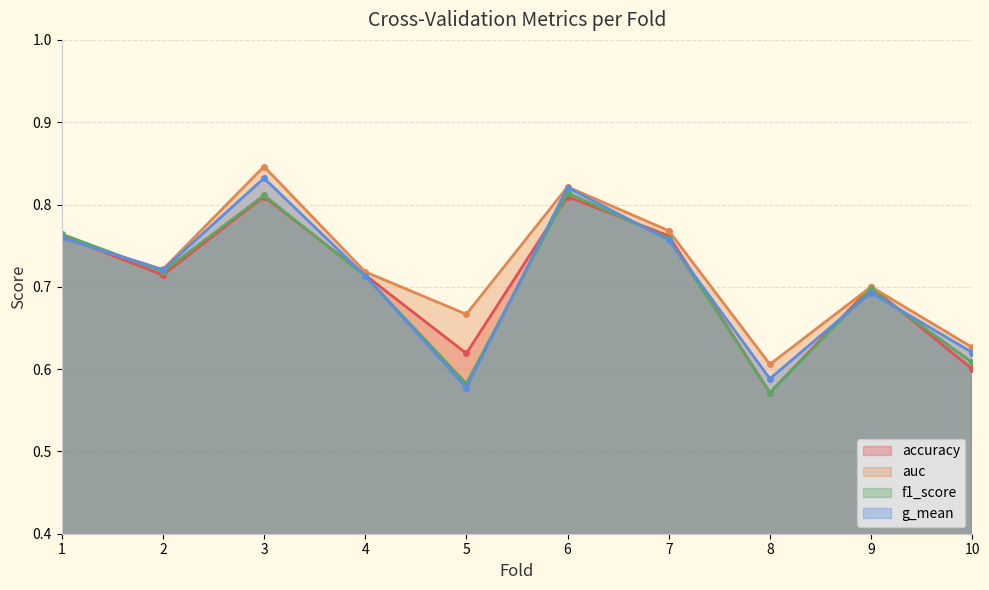

Reading right to left, list all the values displayed in this chart.

accuracy: 0.6	0.7	0.6	0.8	0.8	0.6	0.7	0.8	0.7	0.8
auc: 0.6	0.7	0.6	0.8	0.8	0.7	0.7	0.8	0.7	0.8
f1_score: 0.6	0.7	0.6	0.8	0.8	0.6	0.7	0.8	0.7	0.8
g_mean: 0.6	0.7	0.6	0.8	0.8	0.6	0.7	0.8	0.7	0.8